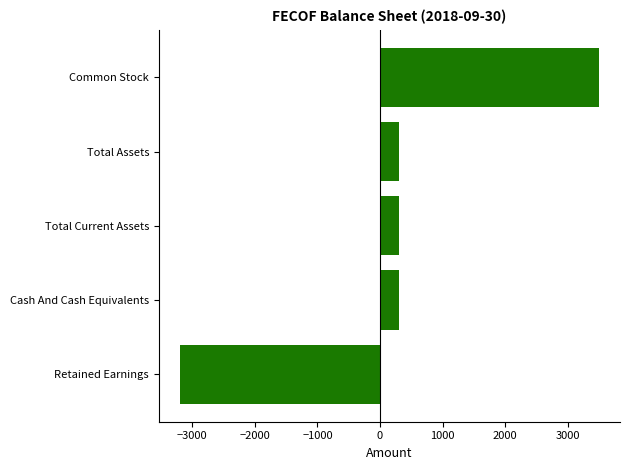

The value at Retained Earnings is -3200. True or false?

True